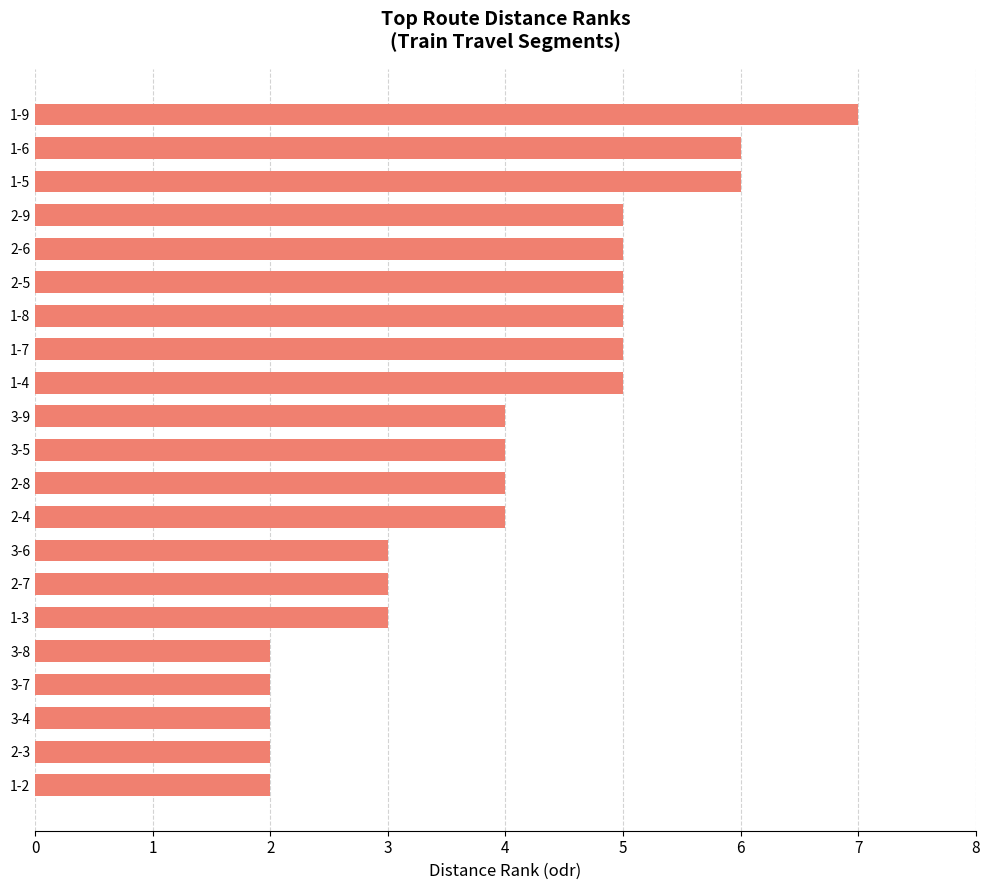

Are the bars grouped side by side (vs. stacked)?

No